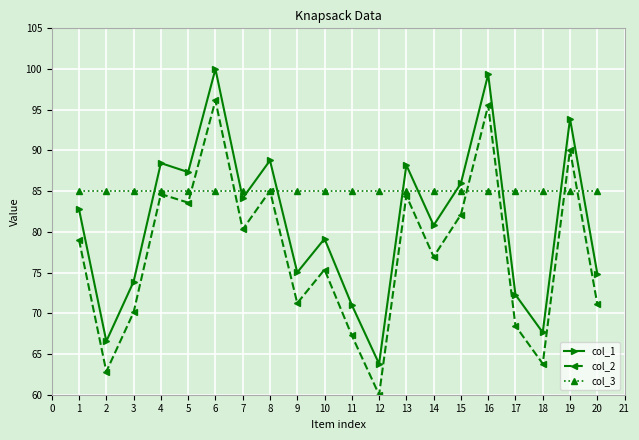

Does the chart display data point markers on the line(s)?

Yes